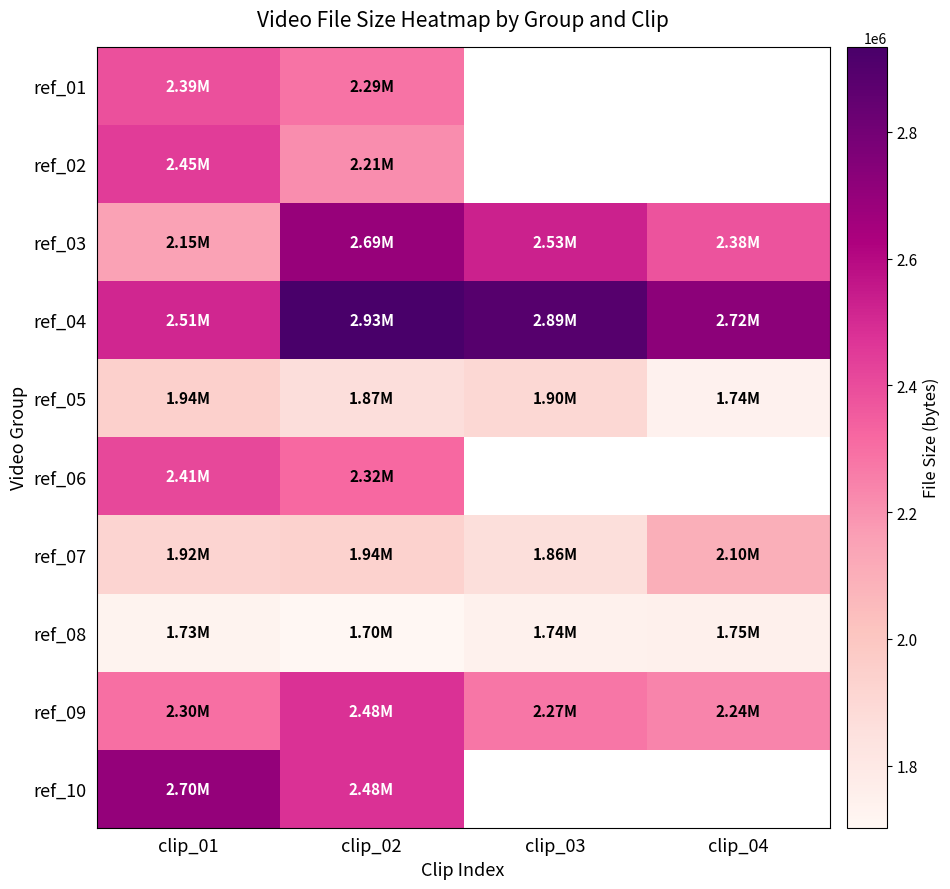

Which category has the lowest value in the ref_01 series?

clip_02